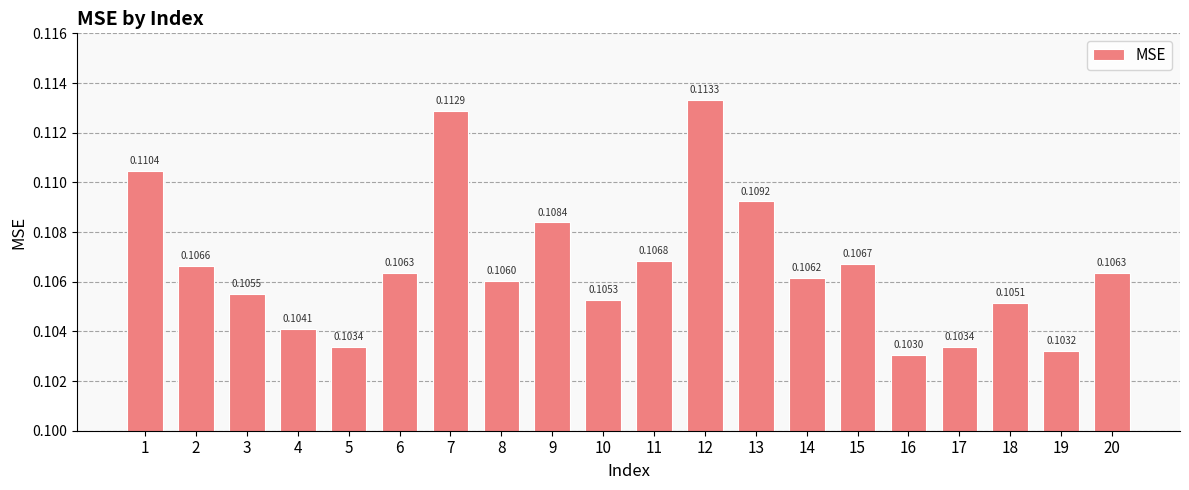

Between 15 and 4, which is larger?

15